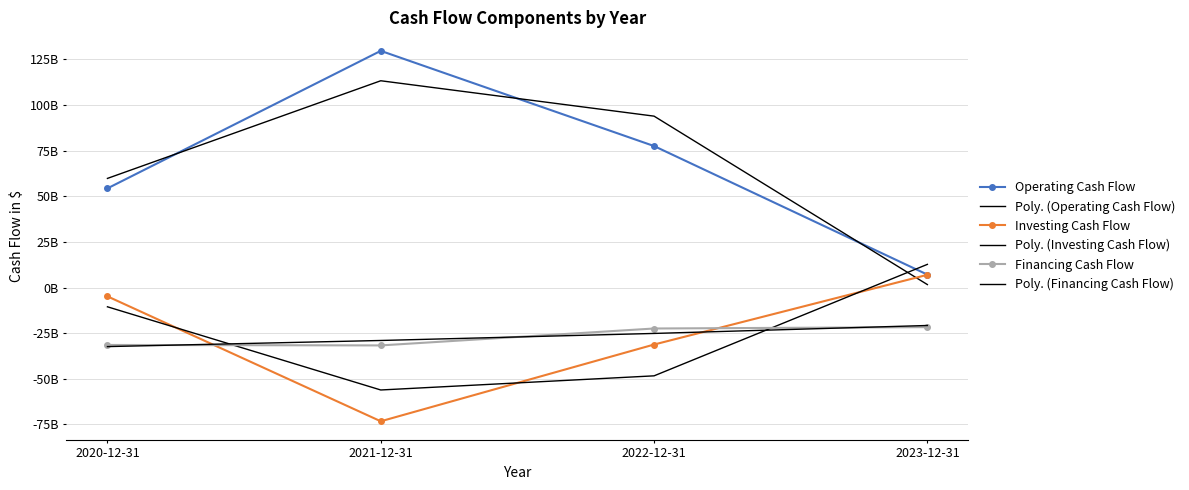

Rank the series at 2023-12-31 from highest to lowest value.

Poly. (Investing Cash Flow), Operating Cash Flow, Investing Cash Flow, Poly. (Operating Cash Flow), Poly. (Financing Cash Flow), Financing Cash Flow